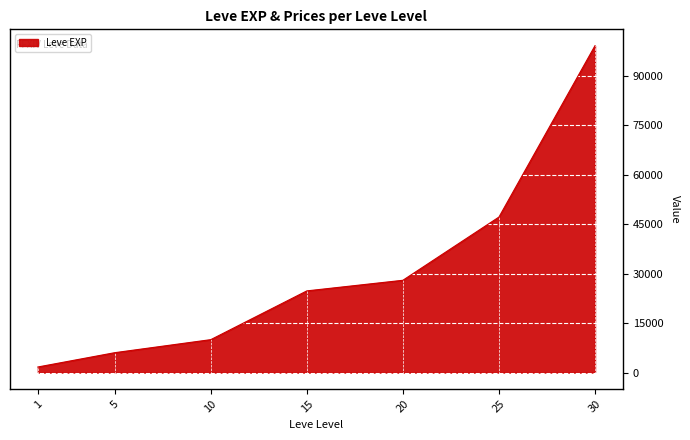

What is the difference between the maximum and second lowest values?

93190